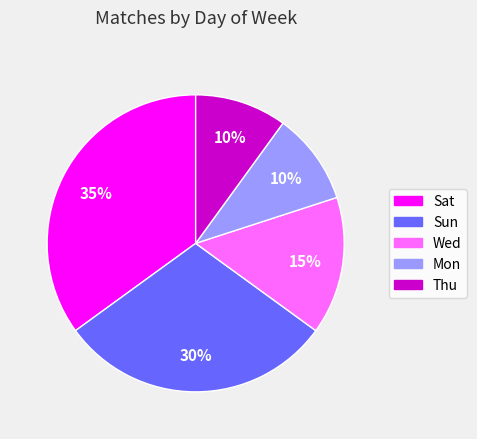

To the nearest percent, what percentage of the pie is Wed?

15%